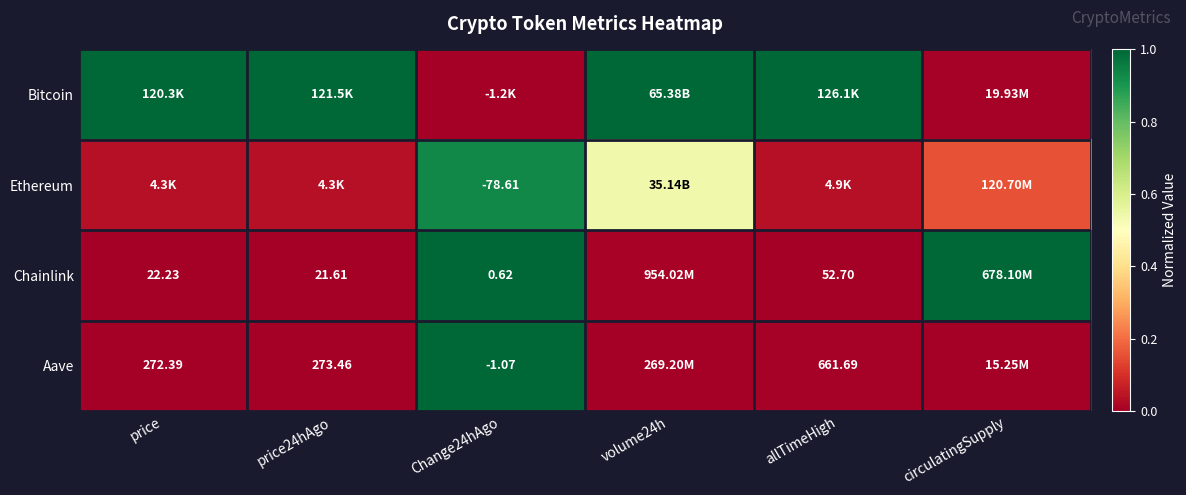

At which category is the sum across all series the highest?

Change24hAgo